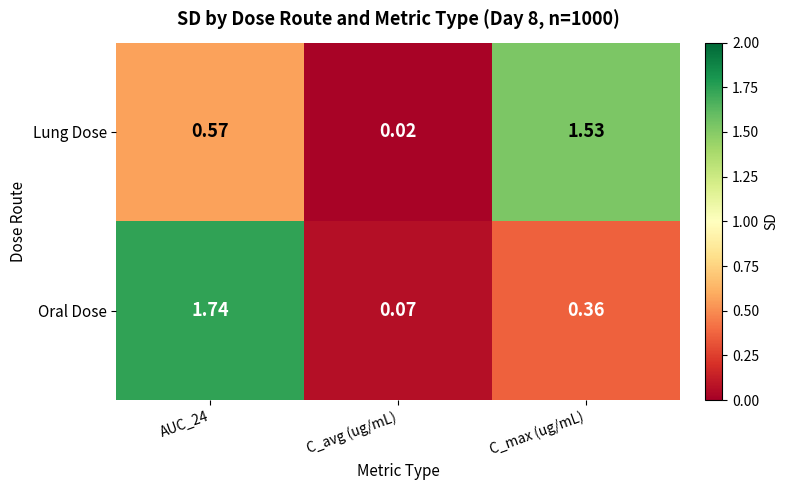

Which series has the largest range (max minus min)?

Oral Dose